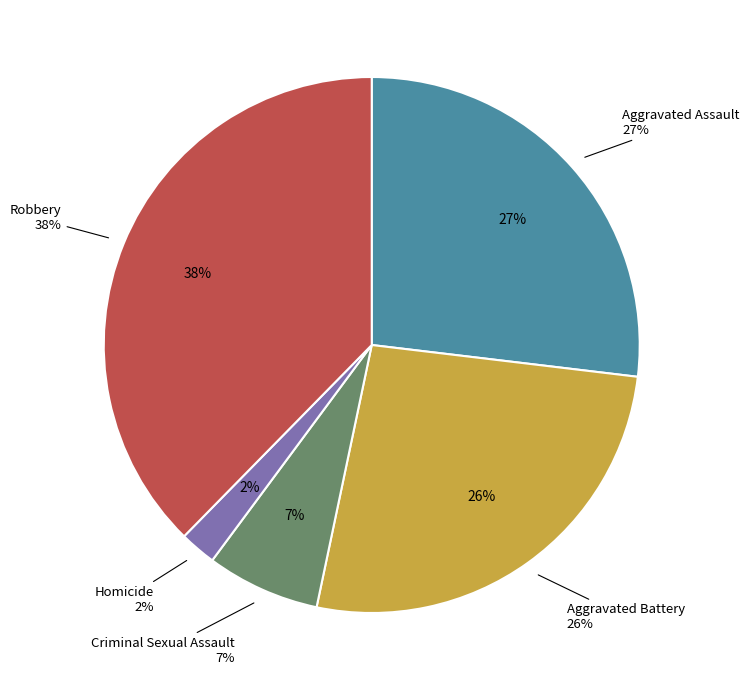

Count the number of slices in the pie.

5